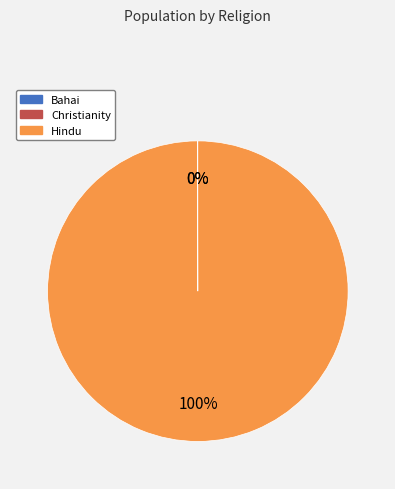

The Hindu slice represents 93% of the pie. True or false?

False